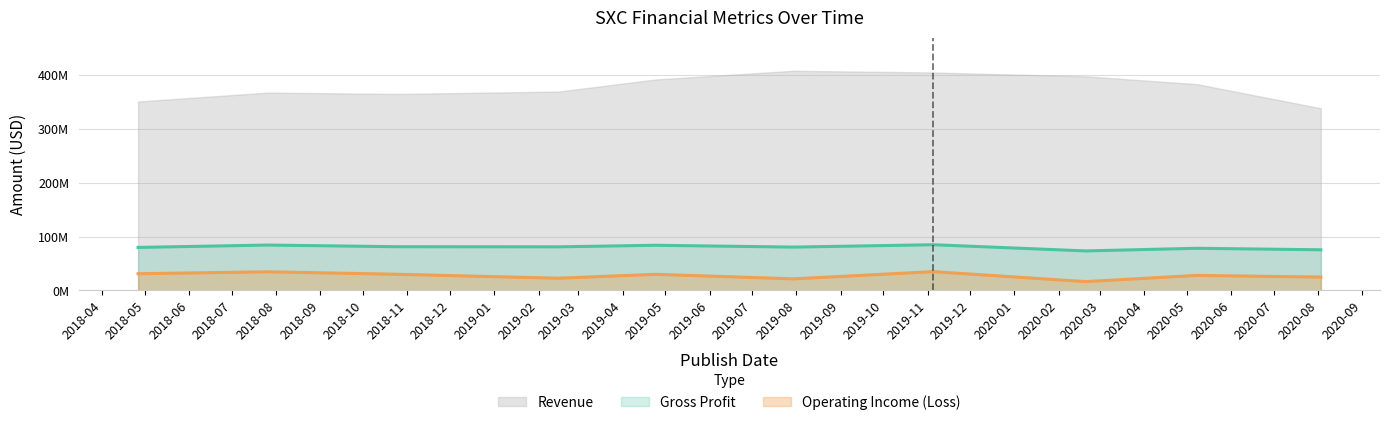

What are all the series names shown in the legend?

Revenue, Gross Profit, Operating Income (Loss)